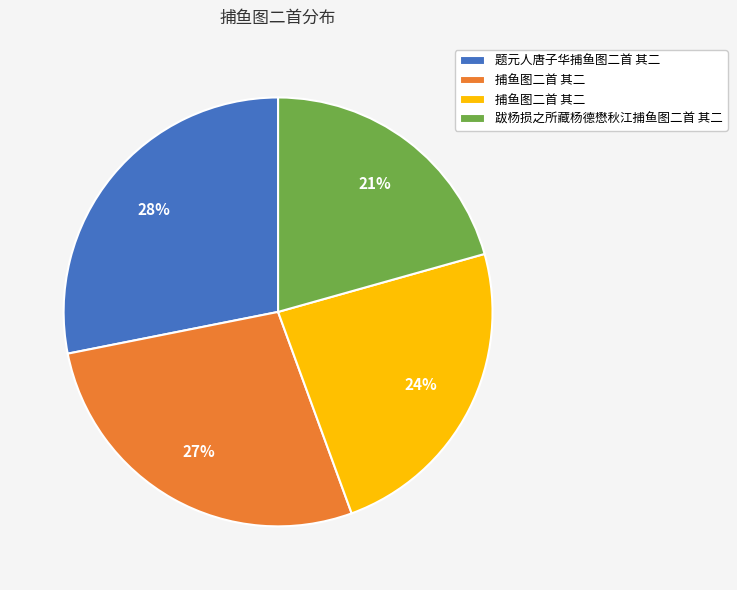

To the nearest percent, what is the difference between the largest and smallest slice percentages?

7%